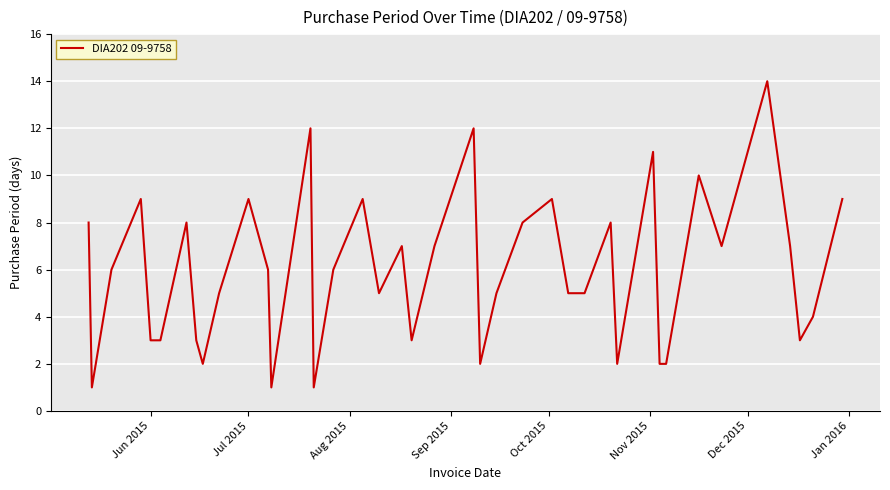

What is the maximum value shown in the chart?

14